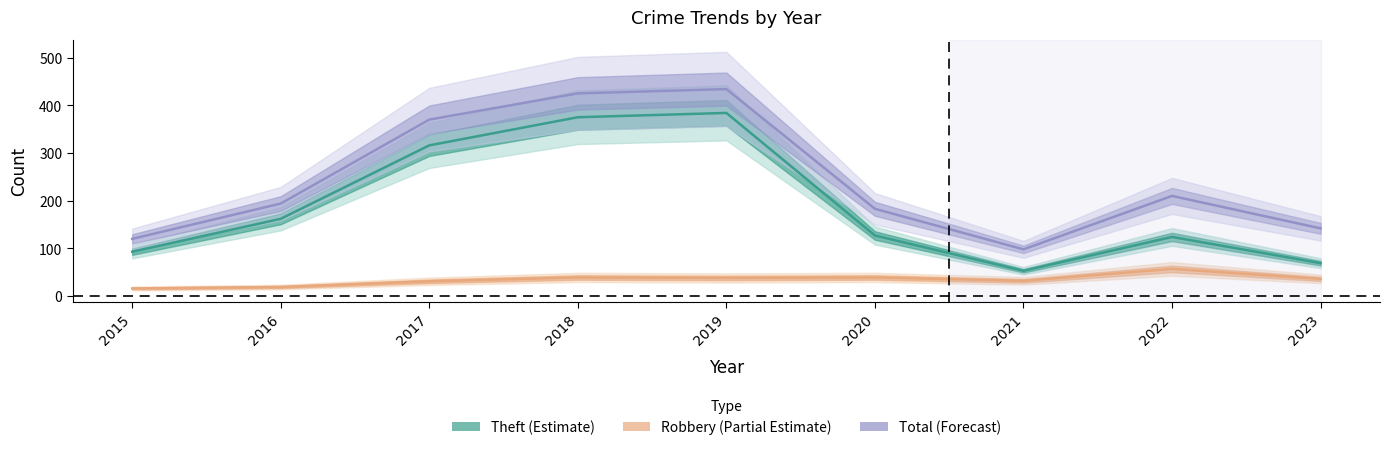

True or false: Total and Theft cross at least once.

False